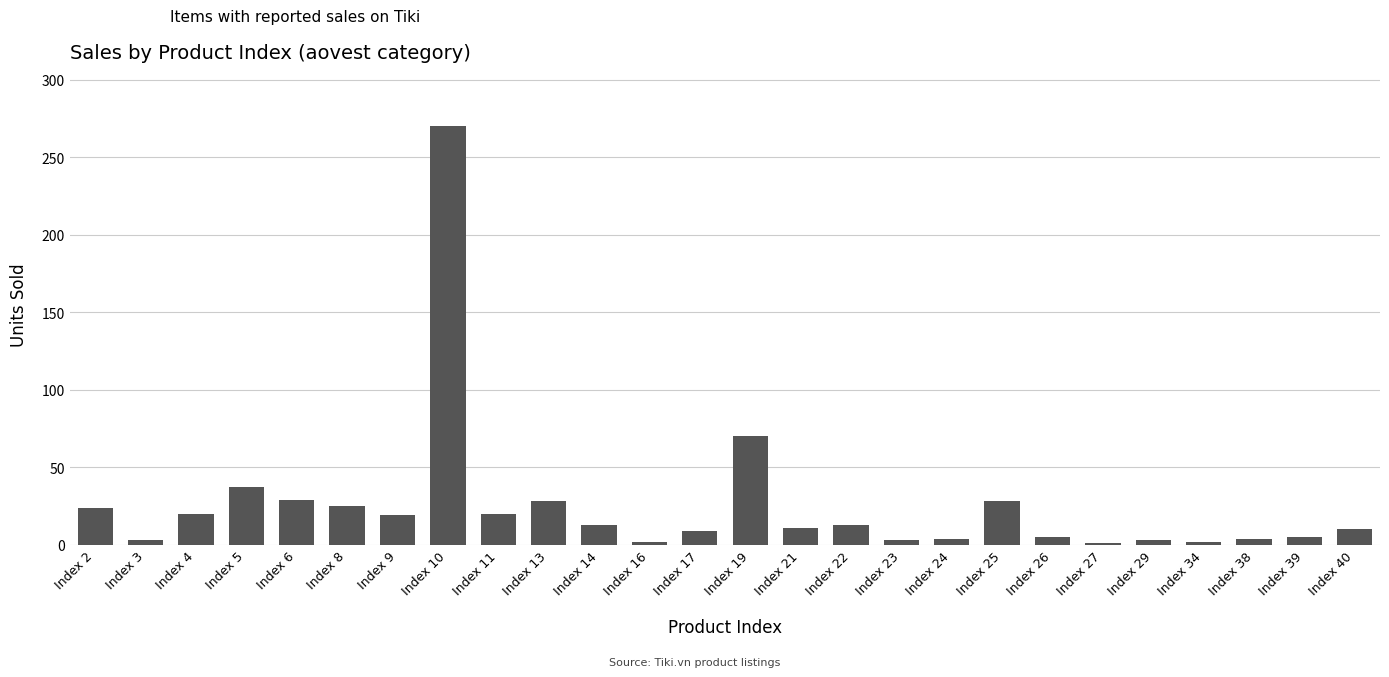

Is it true that the value at Index 25 is 28?

True